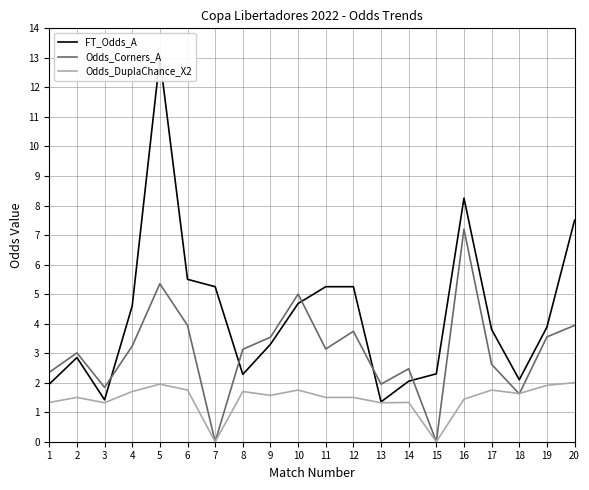

List the series in order of their peak value, highest first.

FT_Odds_A, Odds_Corners_A, Odds_DuplaChance_X2